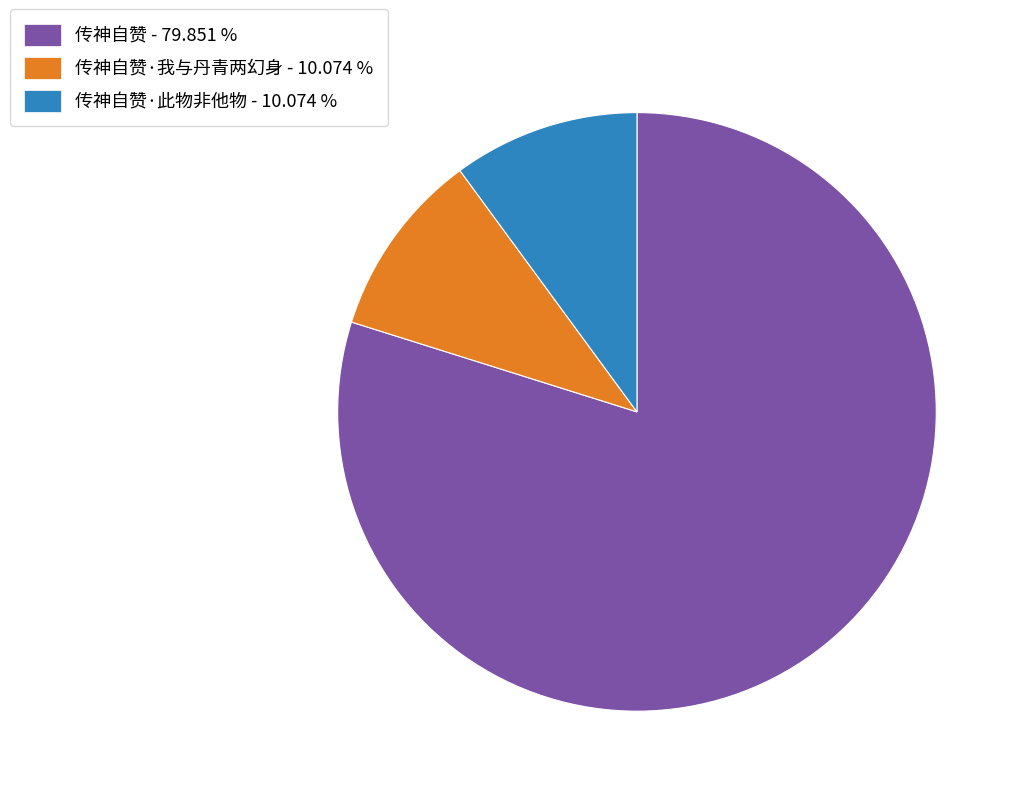

What is the ratio of the value at 传神自赞 - 79.851 % to the value at 传神自赞·我与丹青两幻身 - 10.074 %?

7.9